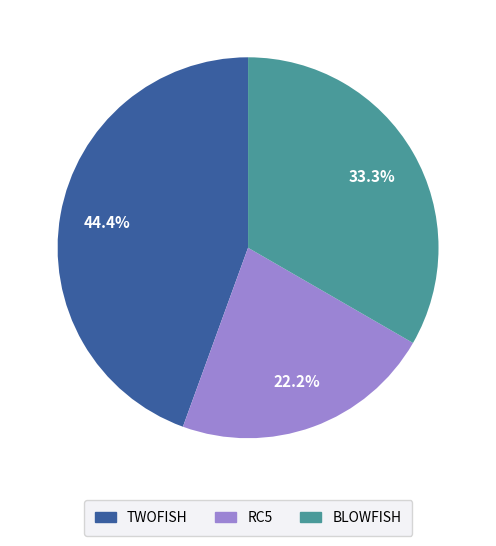

Is the sum of RC5 and TWOFISH greater than half?

Yes